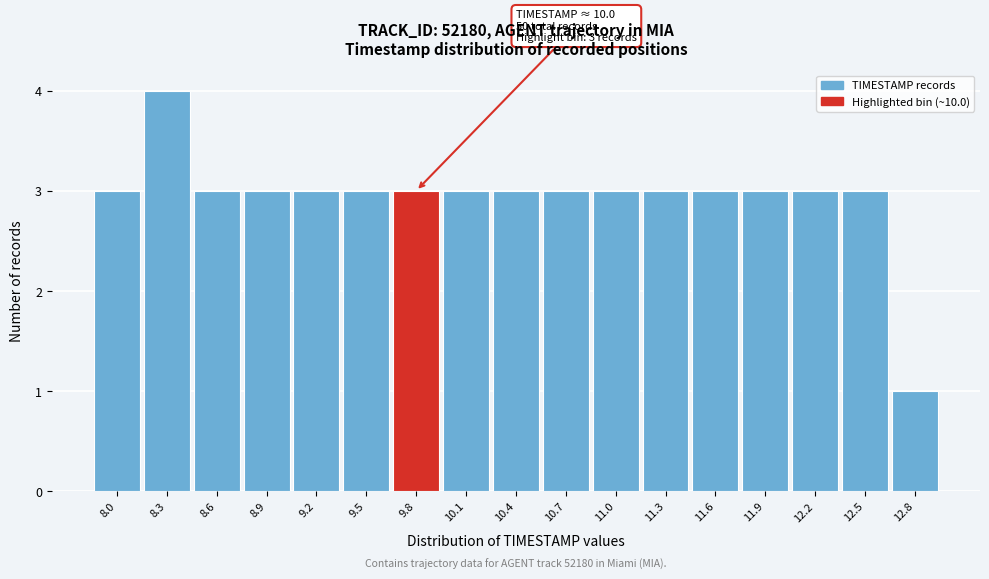

Reading right to left, list all the values displayed in this chart.

1	3	3	3	3	3	3	3	3	3	3	3	3	3	3	4	3